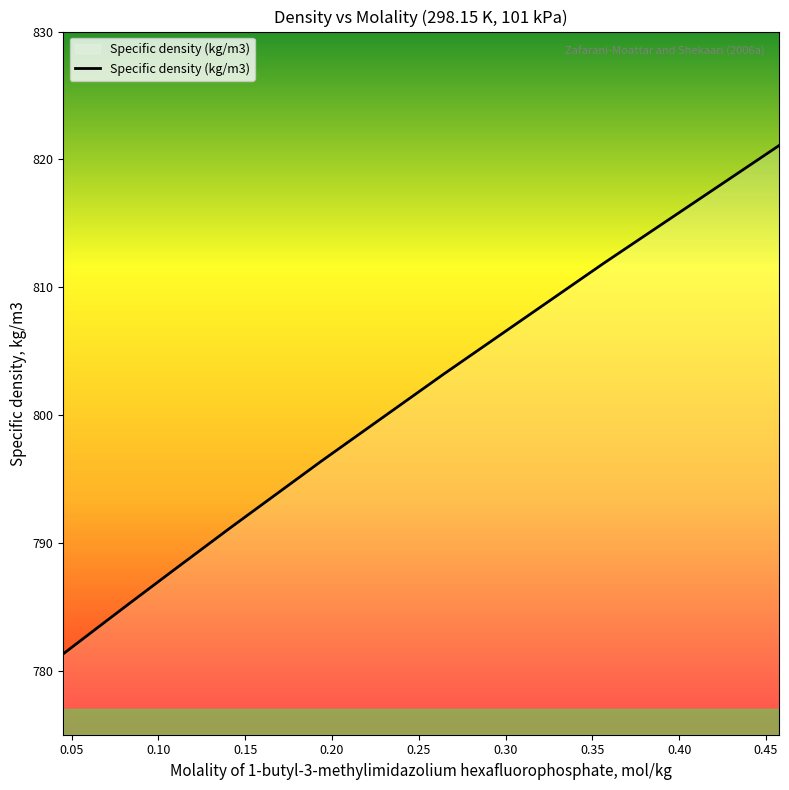

What is the difference between the maximum and minimum values?

39.8